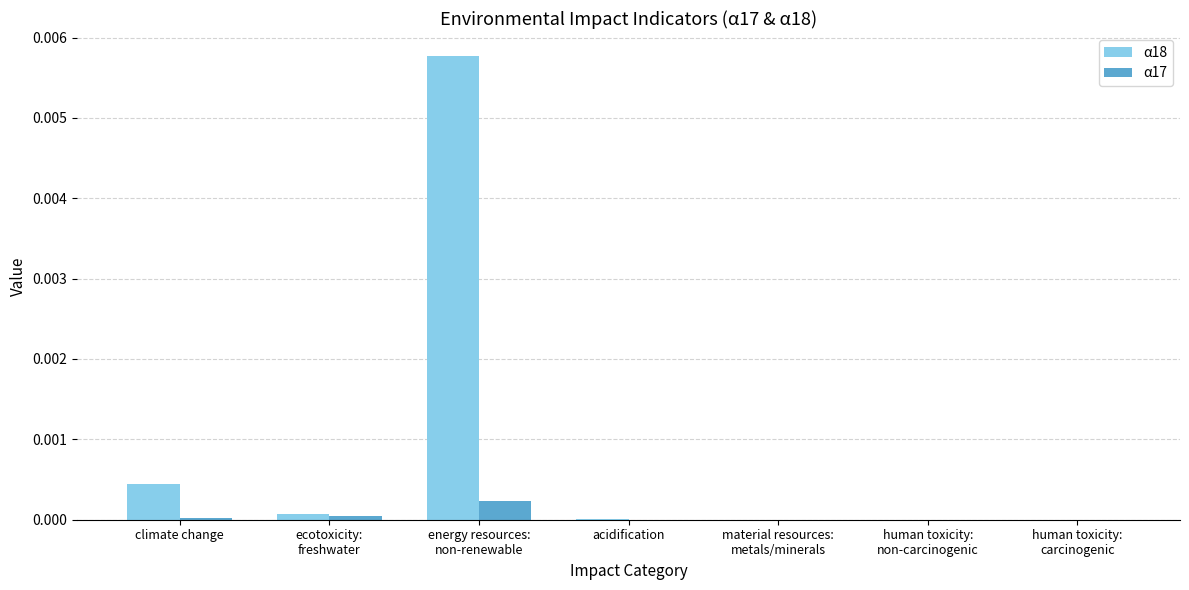

Count the number of data series in this chart.

2